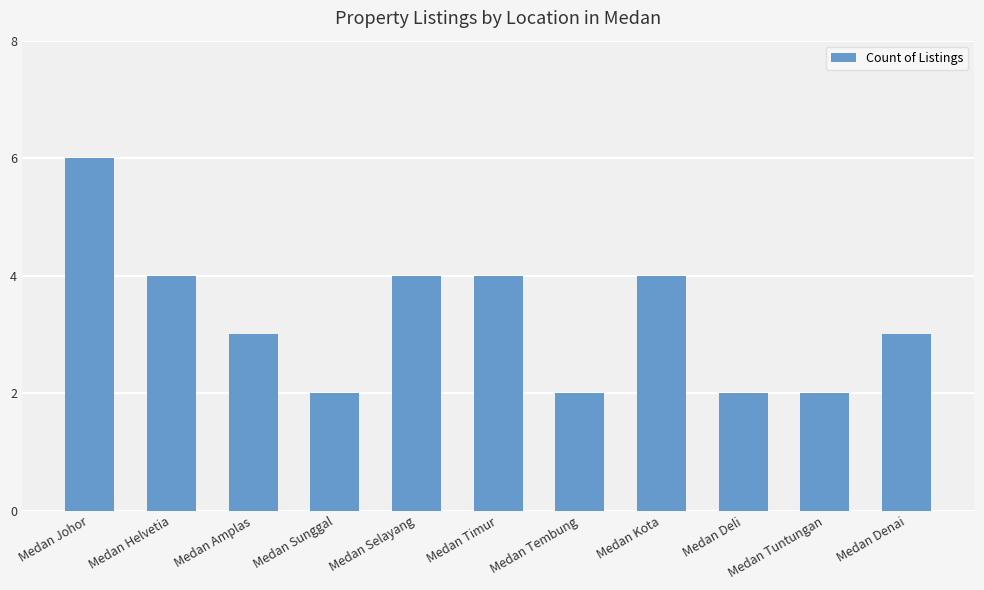

What is the greatest value displayed?

6